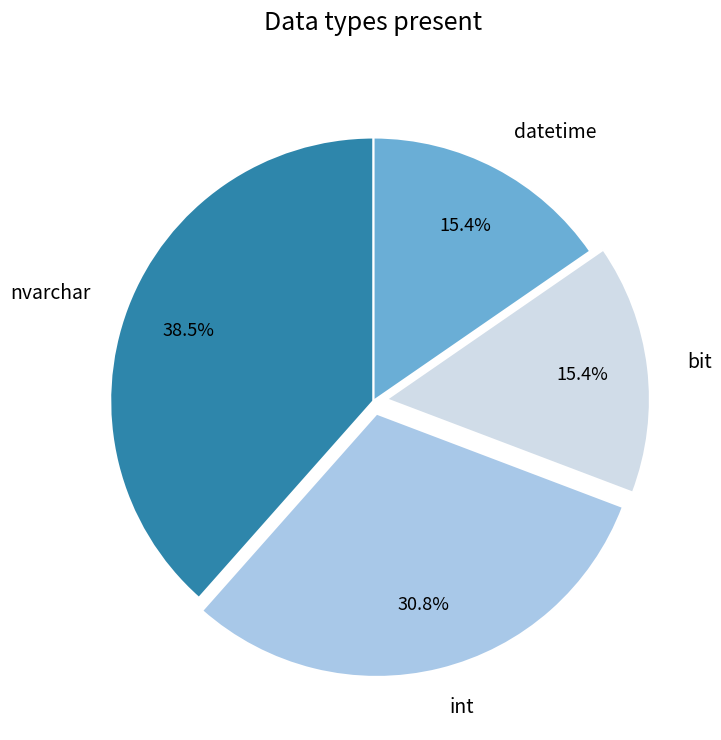

Is there any slice that represents more than half of the pie?

No